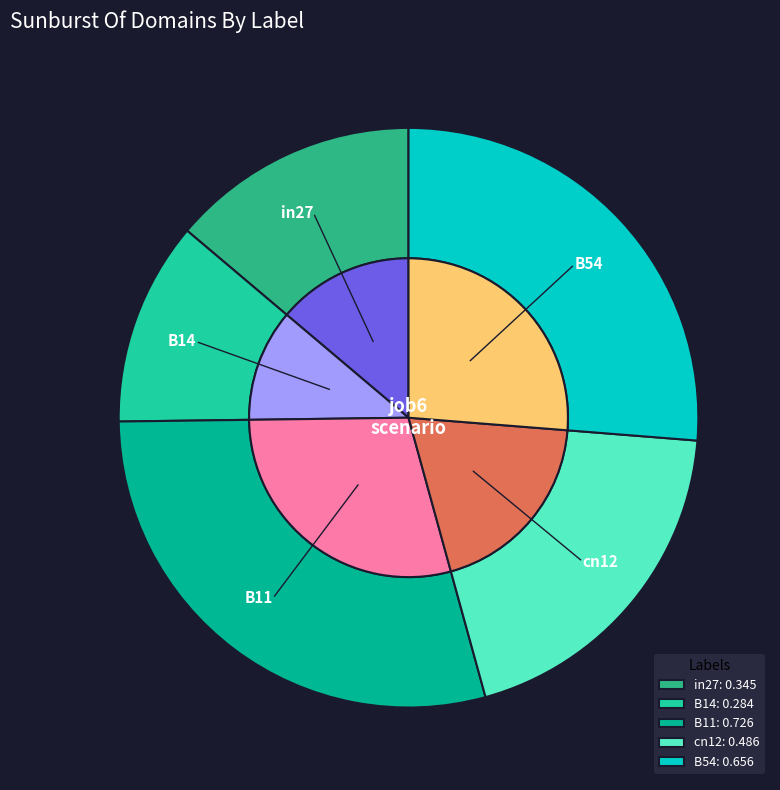

Do B11 and cn12 together represent more than half of the pie?

No